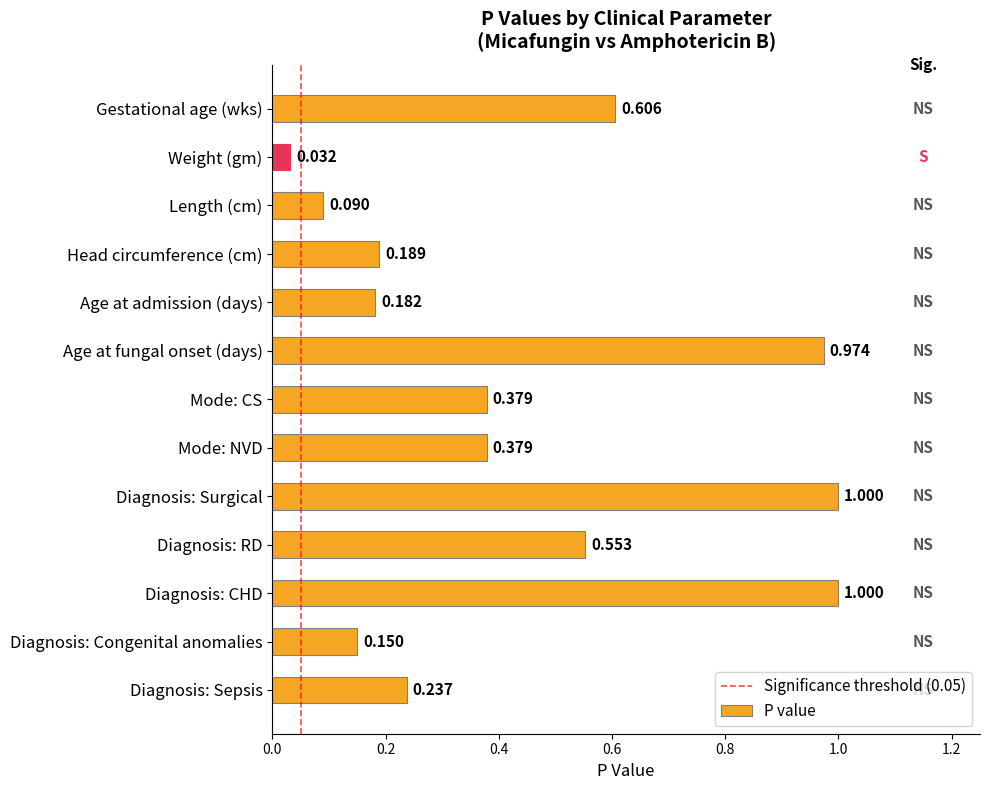

What is the label of the 8th bar from the bottom?

Age at fungal onset (days)